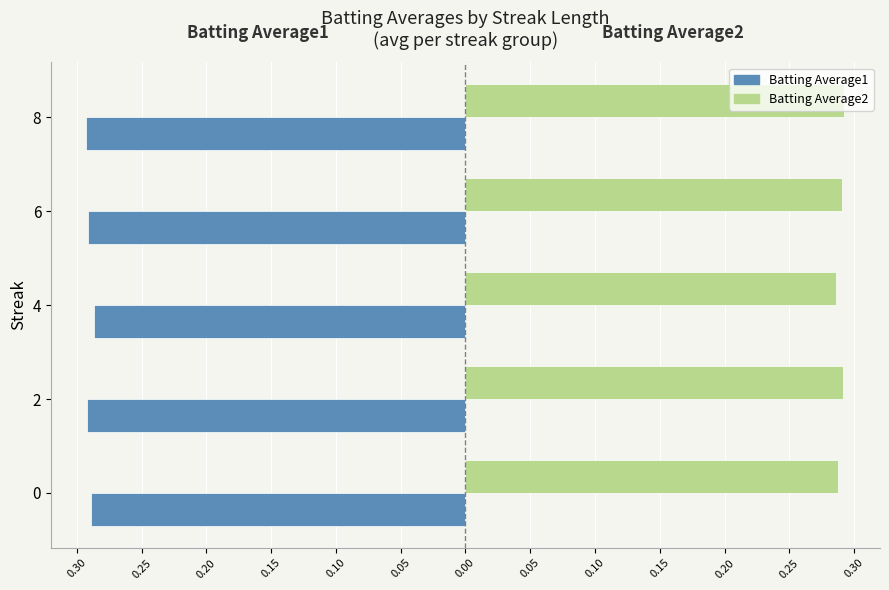

What are all the series names shown in the legend?

Batting Average1, Batting Average2